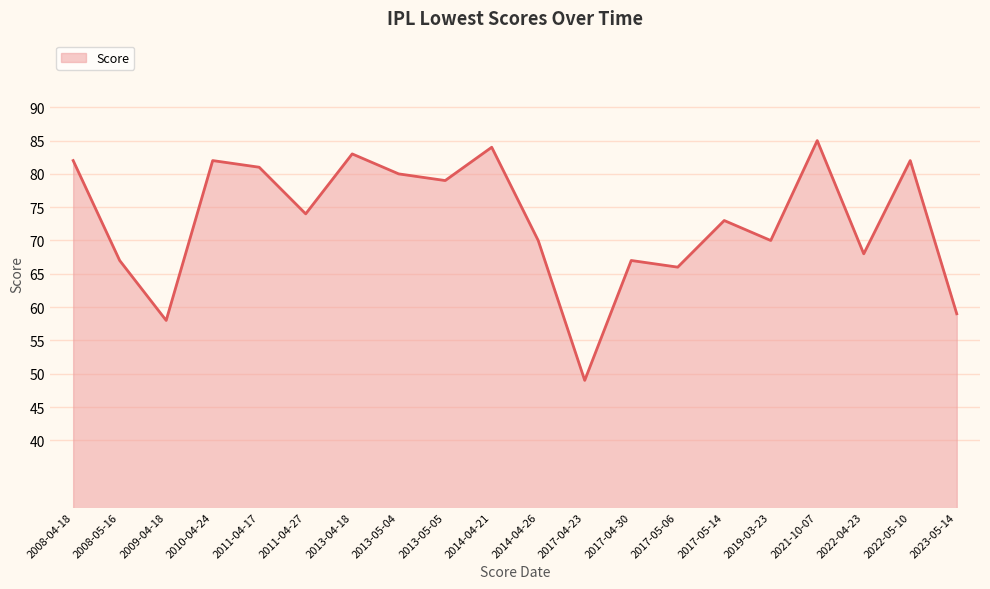

The chart shows a value of 129 at 2014-04-21. True or false?

False